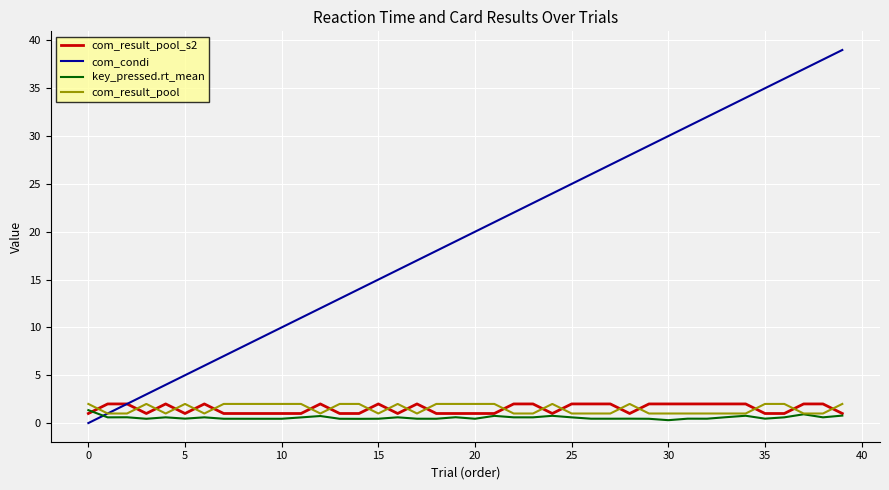

Count the number of data series in this chart.

4